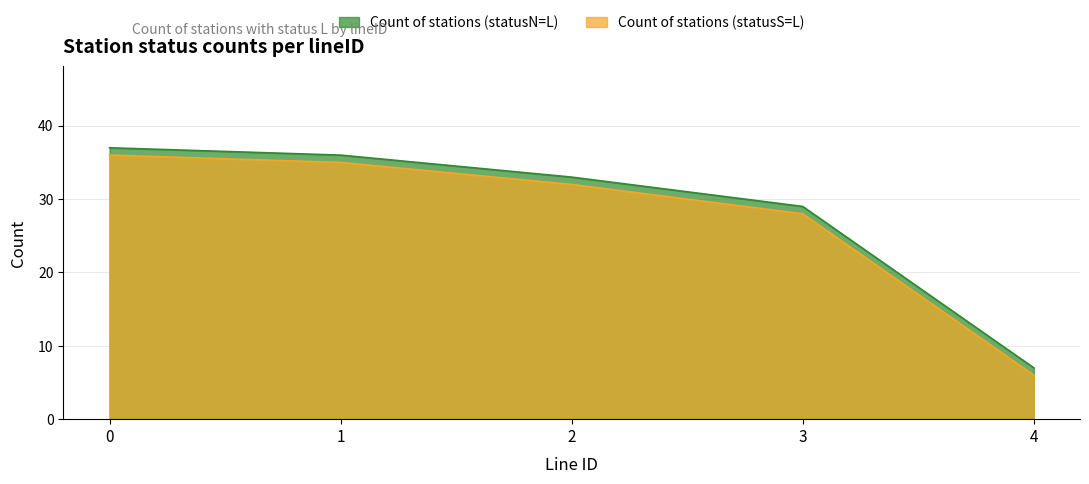

How many lines are shown in the chart?

2